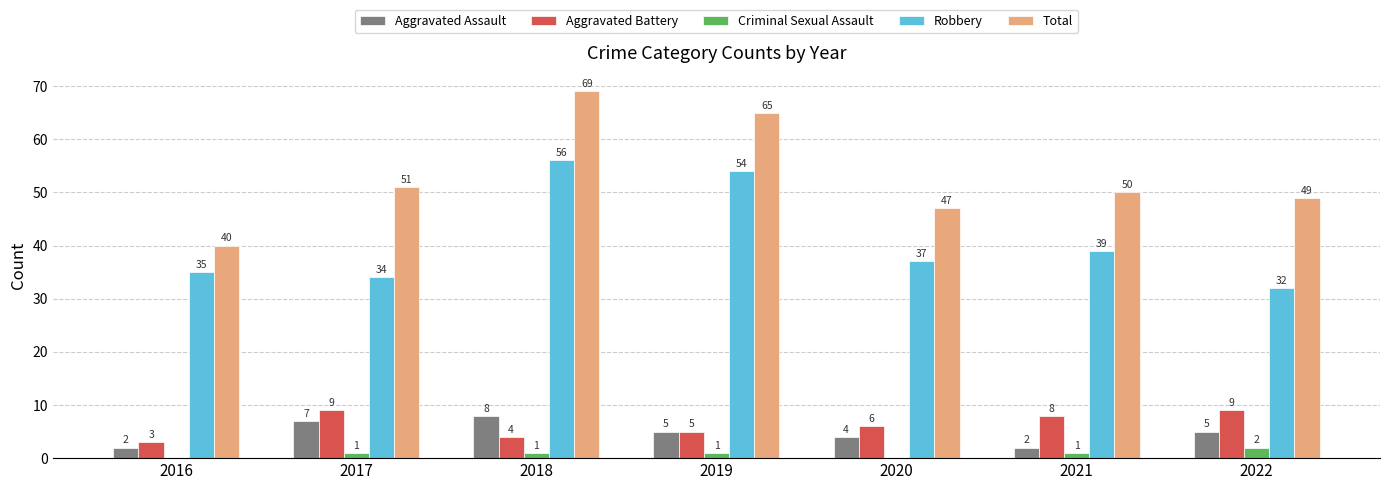

What is the sum of the Total values at 2019 and 2021?

115